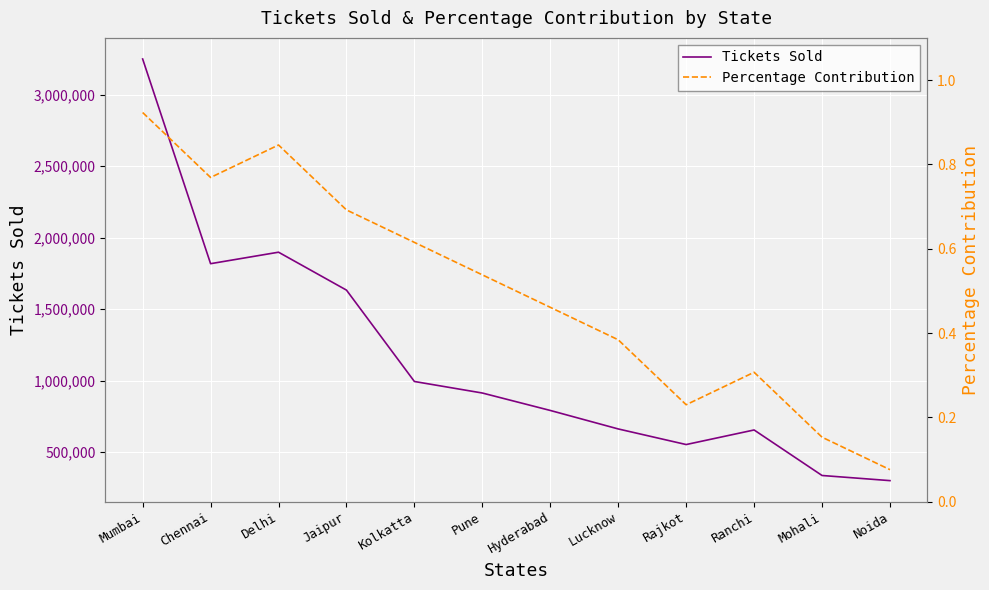

What are all the series names shown in the legend?

Tickets Sold, Percentage Contribution